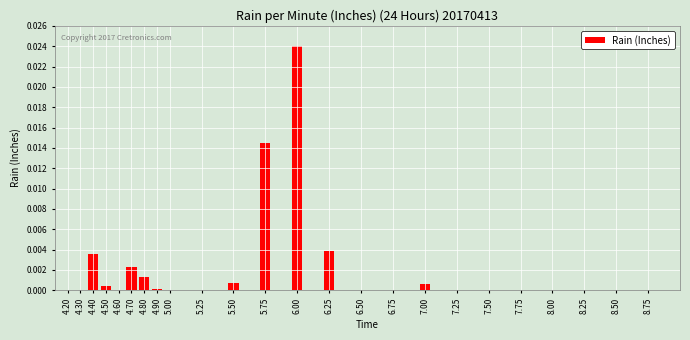

At which category does the chart reach its peak across all series?

6.00